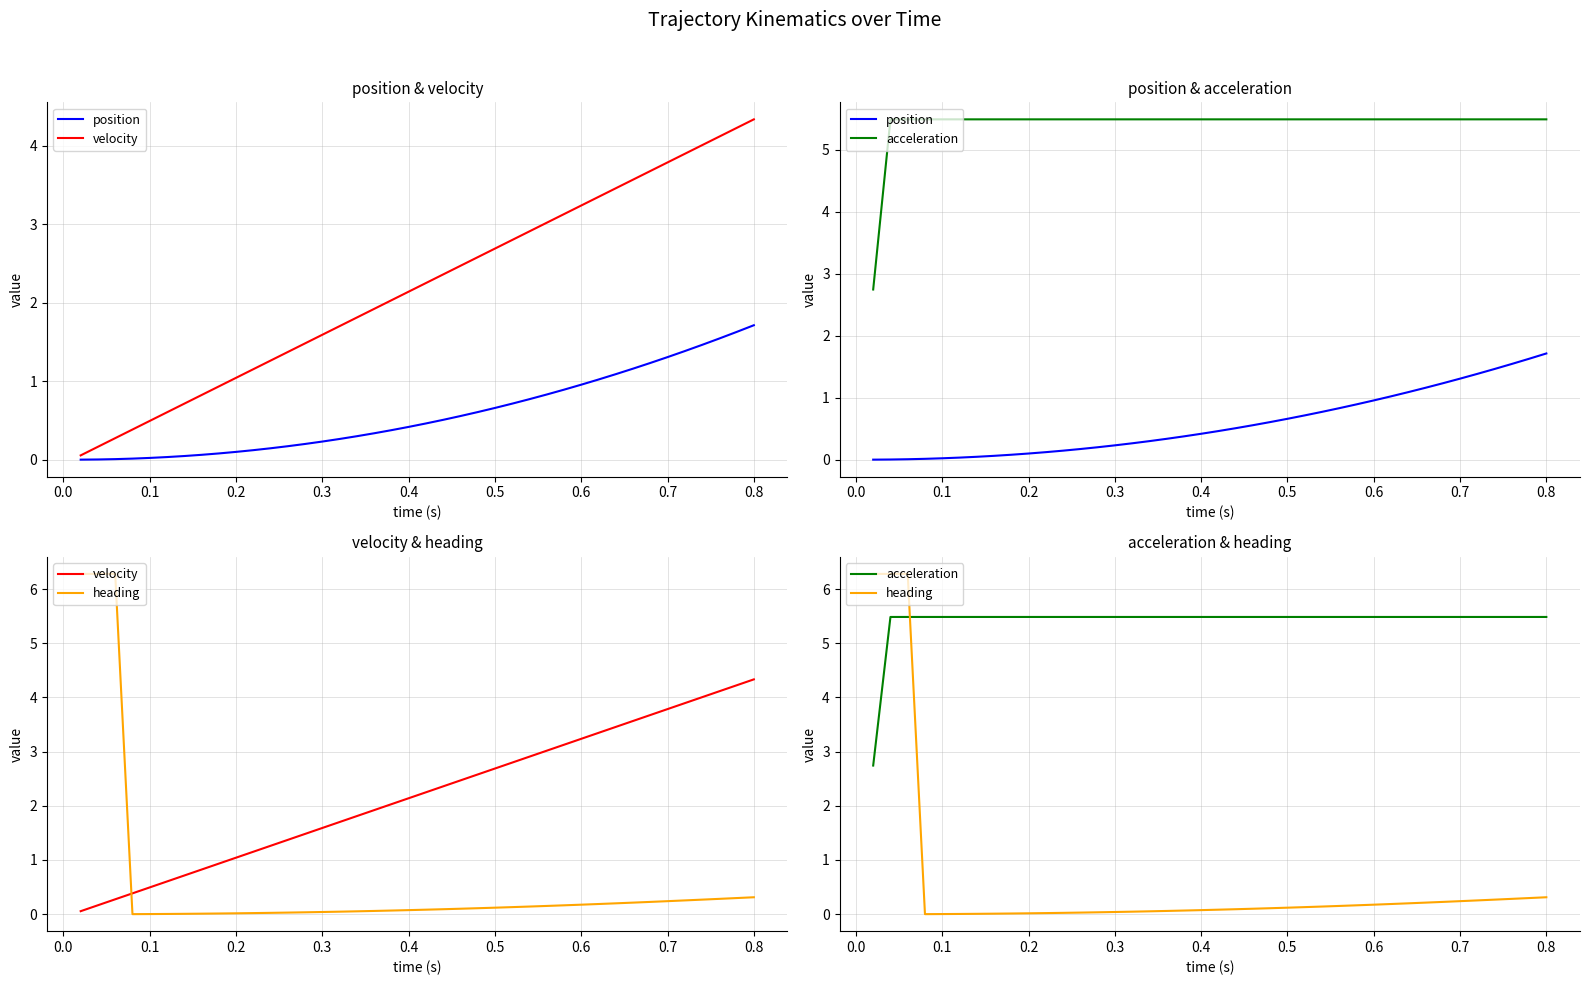

List the series in order of their peak value, lowest first.

position, velocity, acceleration, heading